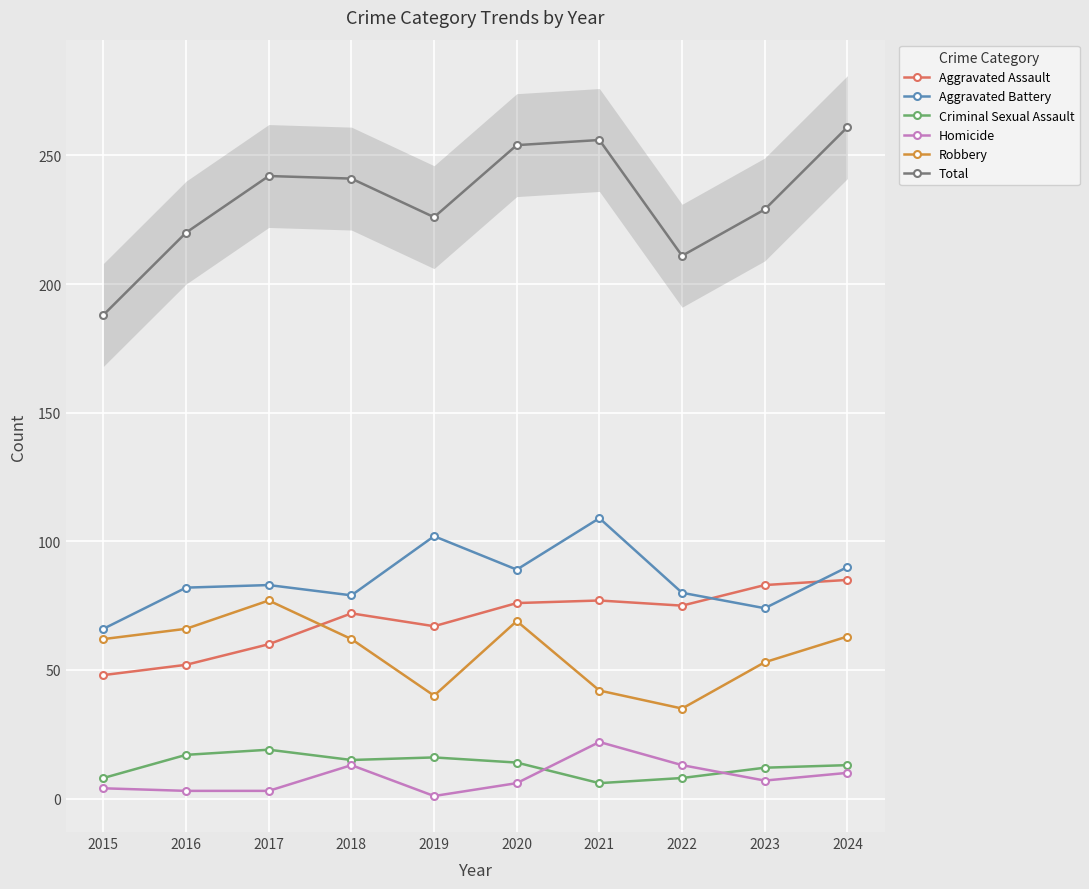

What are all the series names shown in the legend?

Aggravated Assault, Aggravated Battery, Criminal Sexual Assault, Homicide, Robbery, Total